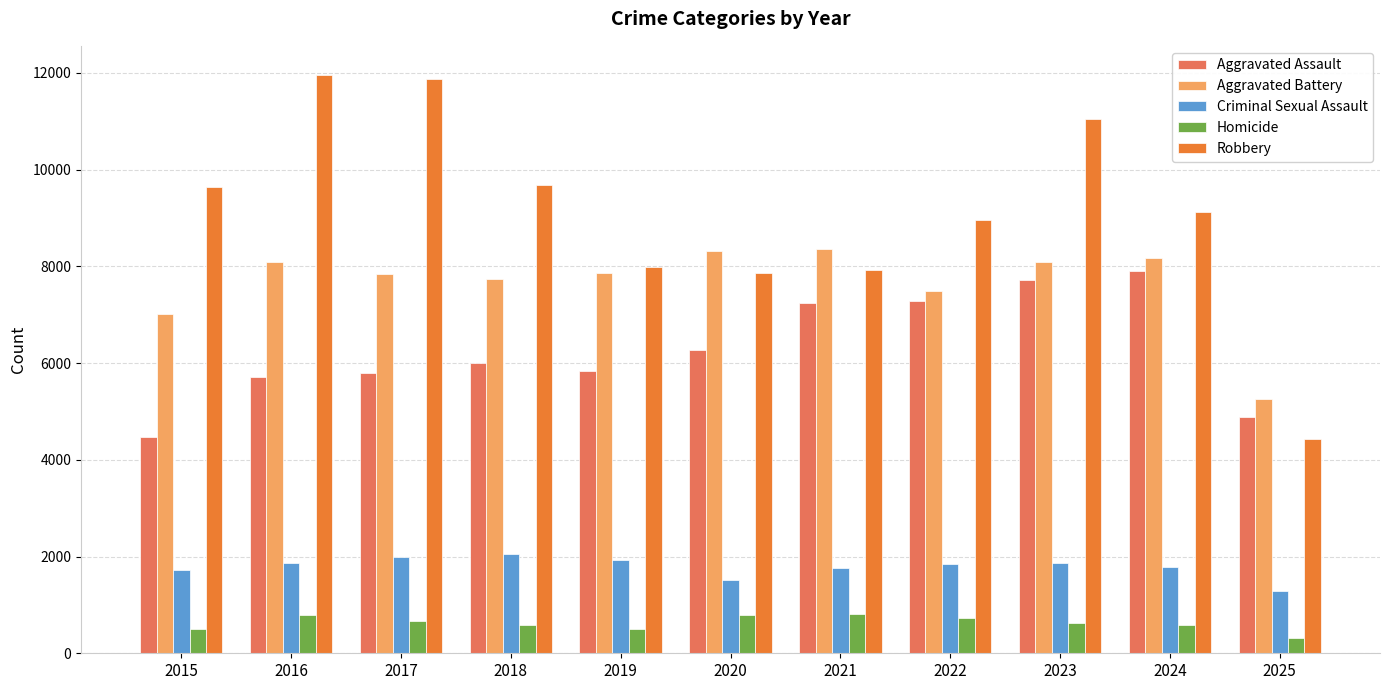

The Homicide series shows 499 at 2019. True or false?

True